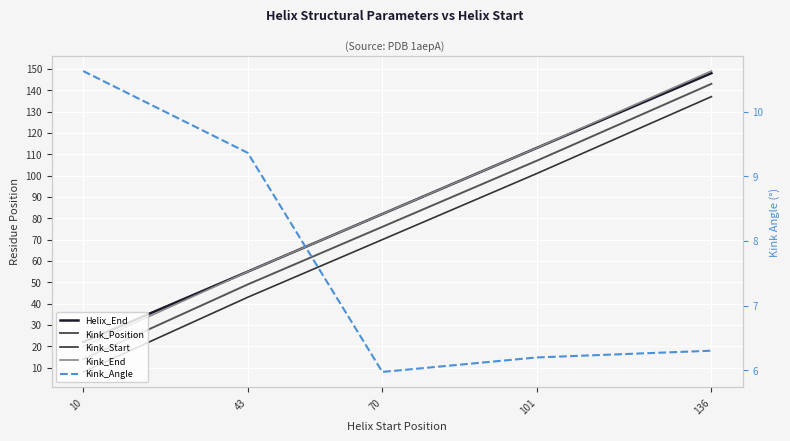

Reading right to left, transcribe all the data shown in this chart.

Helix_End: 148.0	113.0	82.0	55.0	22.0
Kink_Position: 143.0	107.0	76.0	49.0	14.0
Kink_Start: 137.0	101.0	70.0	43.0	8.0
Kink_End: 149.0	113.0	82.0	55.0	20.0
Kink_Angle: 6.3	6.2	6.0	9.4	10.6